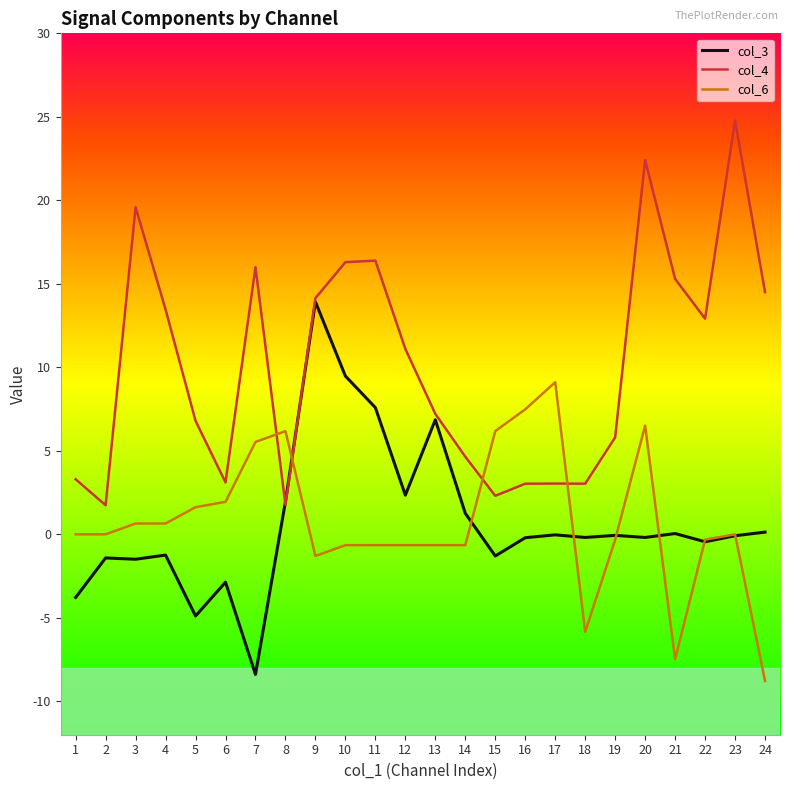

What is the highest value of the col_3 series?

13.9